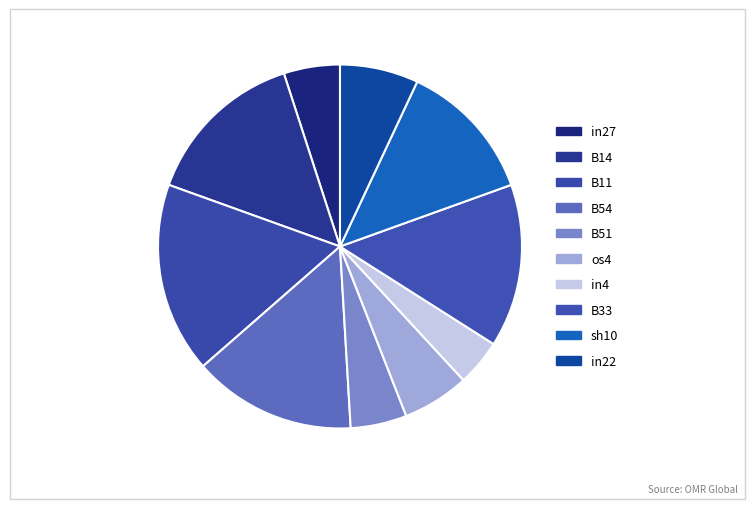

How many slices are in this pie chart?

10